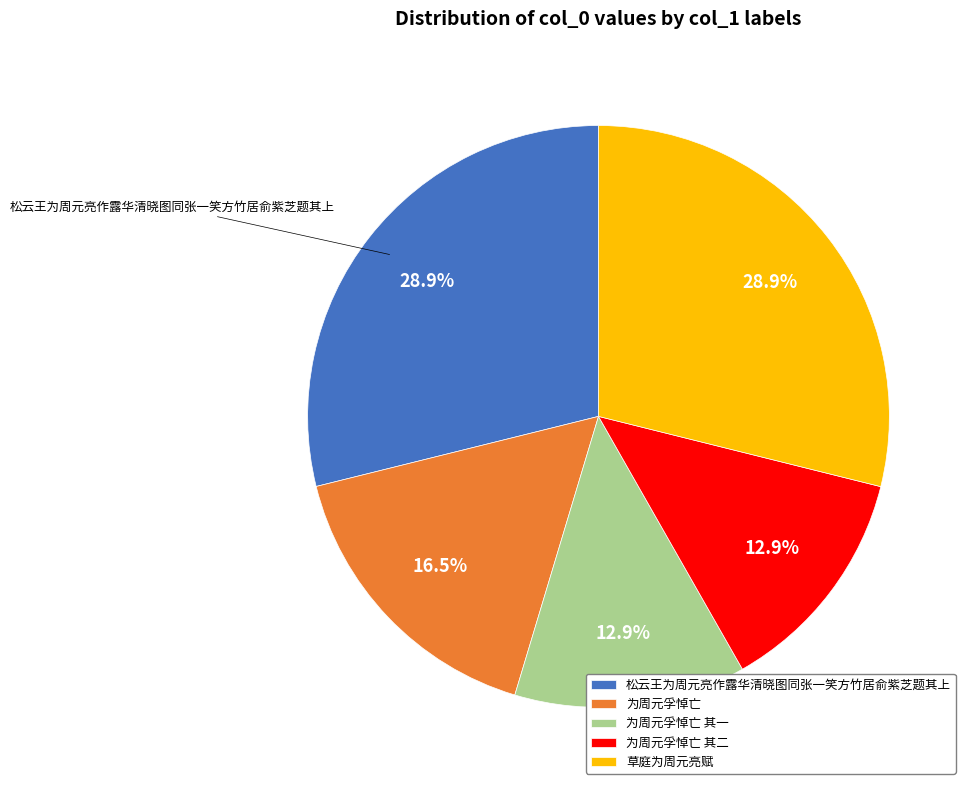

How many segments does this pie chart have?

5